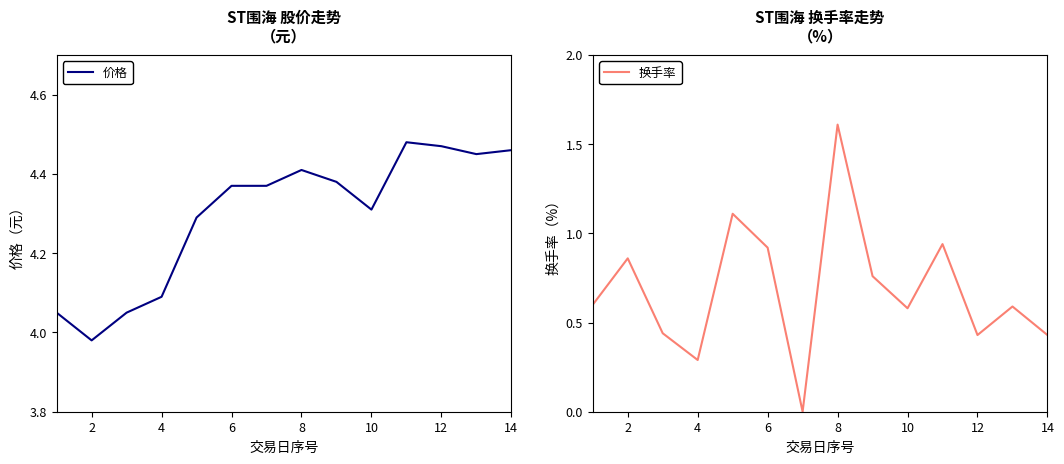

What is the maximum value shown in the chart?

4.5